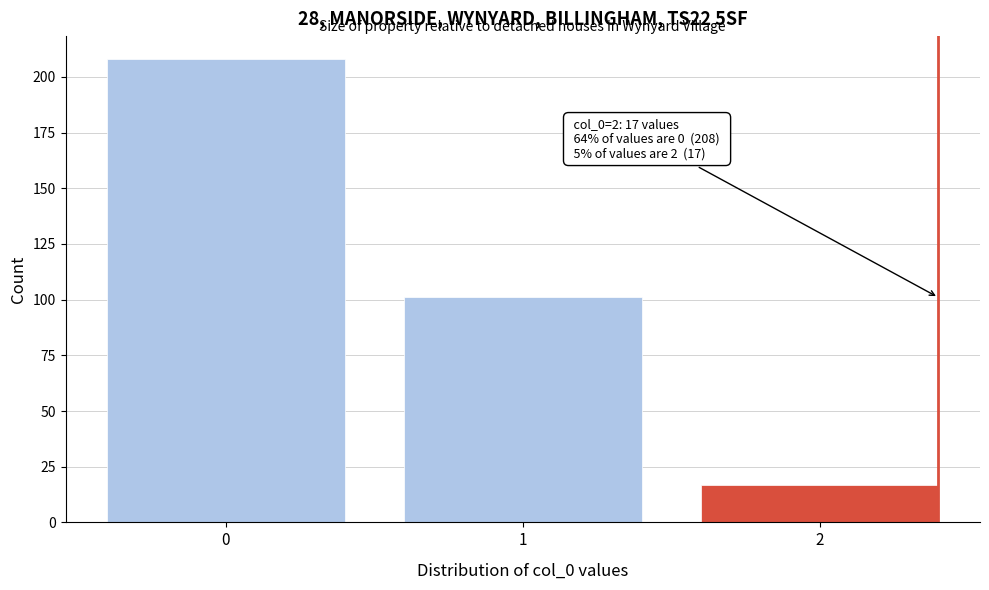

Reading left to right, transcribe all the data shown in this chart.

0=208	1=101	2=17